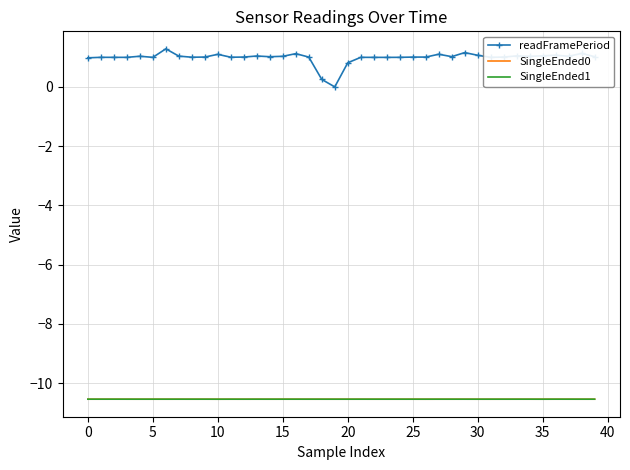

Which series has the largest range (max minus min)?

readFramePeriod